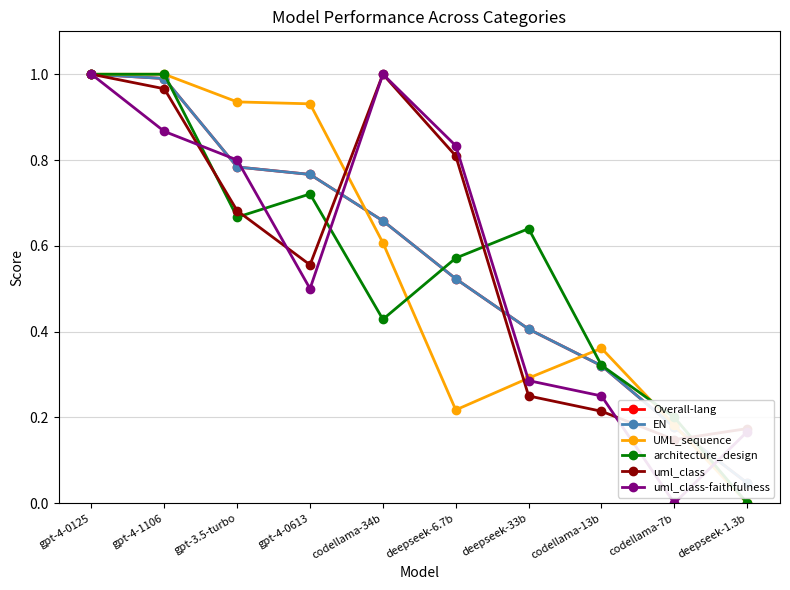

What is the label of the 2nd point from the right?

codellama-7b